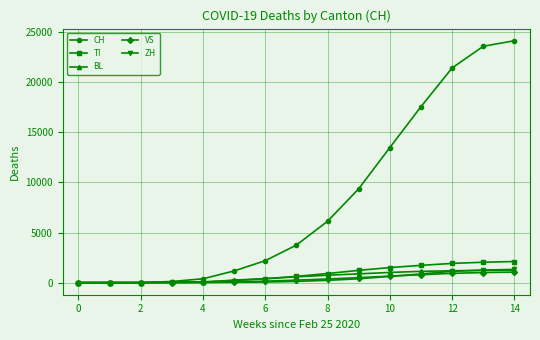

Which series has the largest total across all categories?

CH